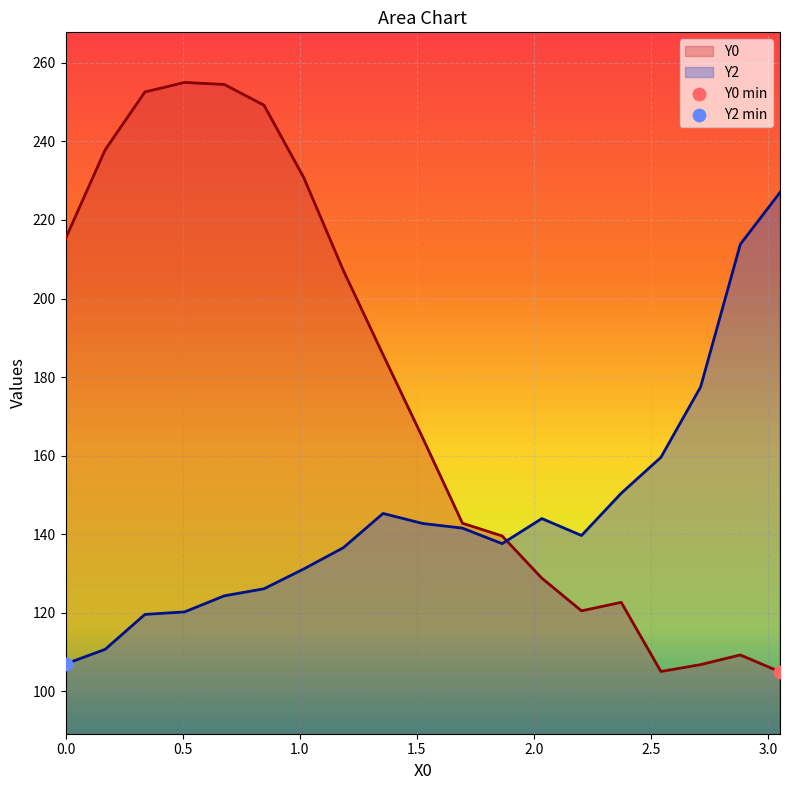

Which series reaches the minimum Y coordinate?

Y0